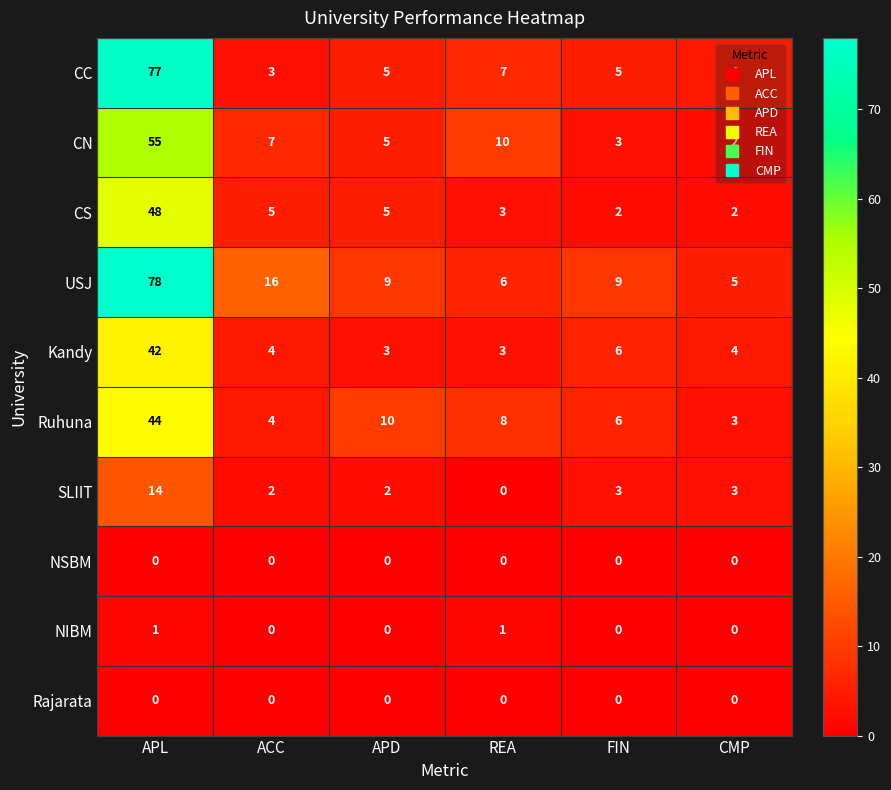

Which category has the highest value across all series?

APL